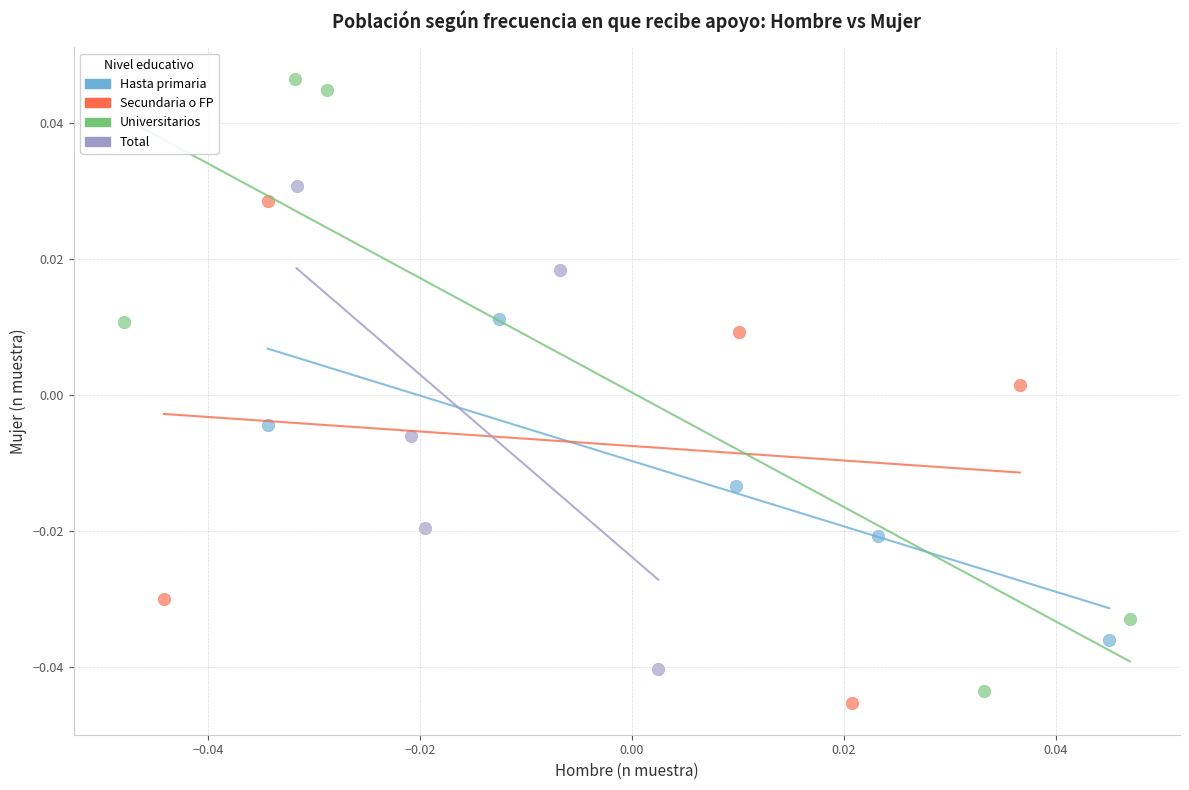

Which series reaches the minimum Y coordinate?

Secundaria o FP